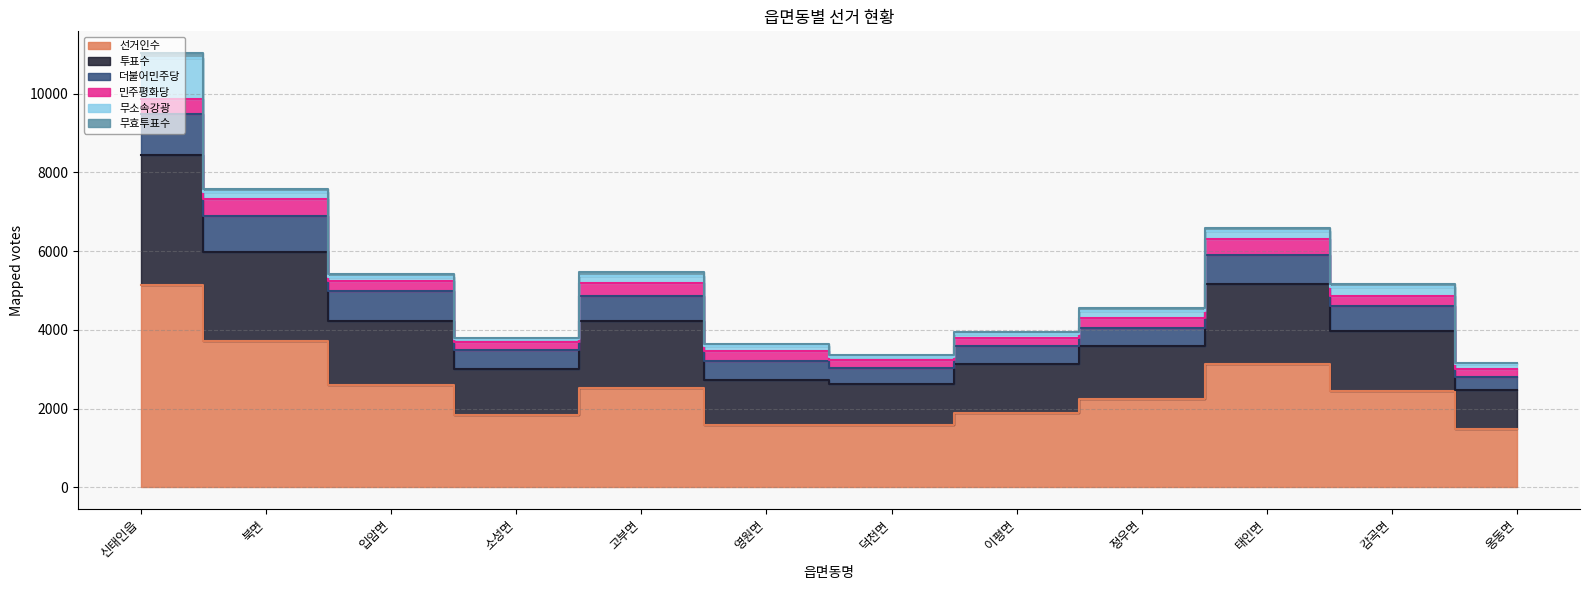

At which category does 무소속강광 reach its first local valley?

소성면